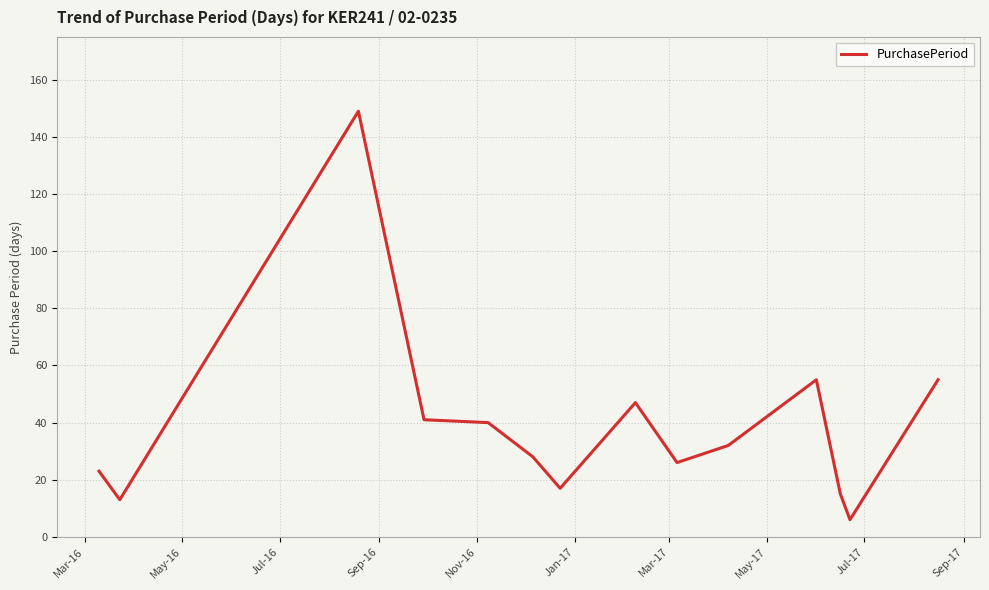

Reading right to left, list all the values displayed in this chart.

55	6	15	55	32	26	47	17	28	40	41	149	13	23